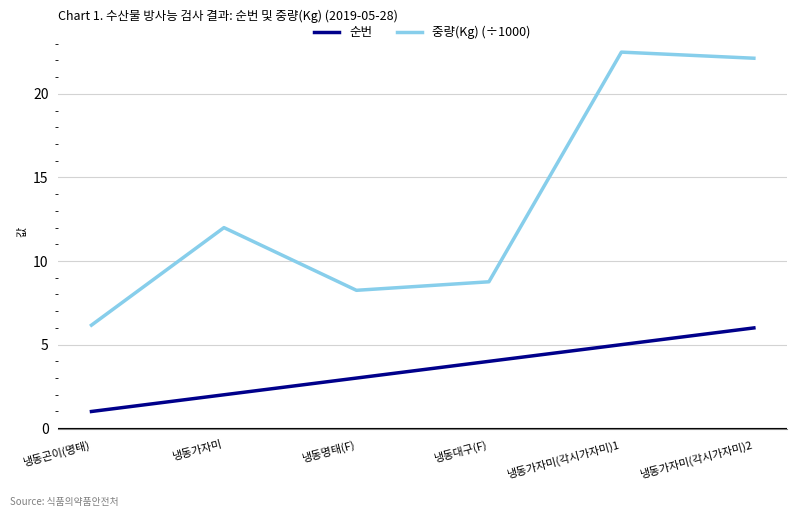

Between 냉동곤이(명태) and 냉동가자미(각시가자미)1, which series saw the biggest shift?

중량(Kg) (÷1000)